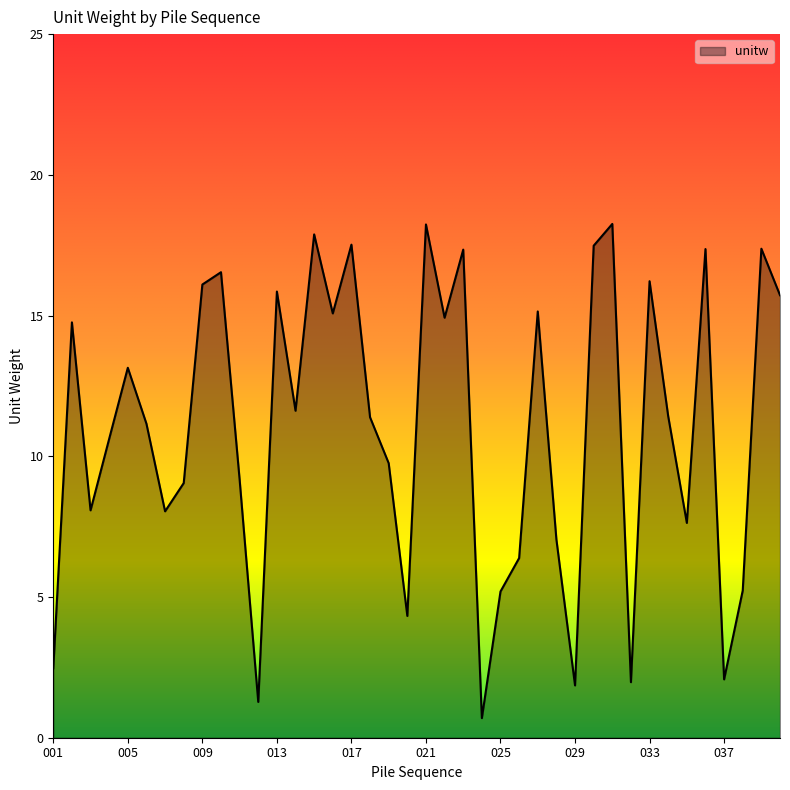

What is the minimum value shown in the chart?

0.7